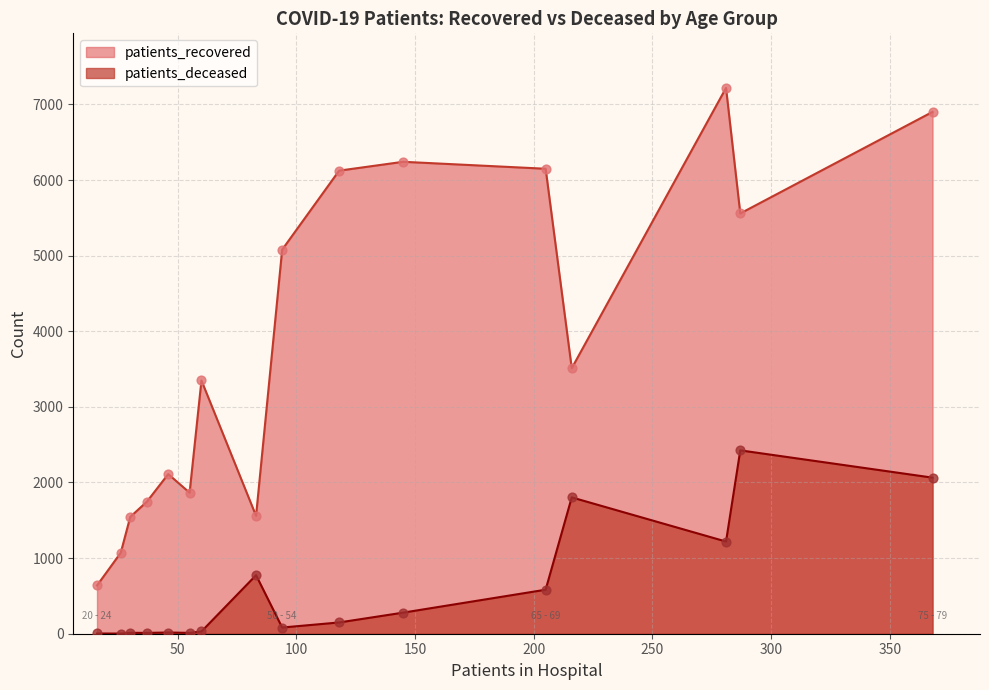

What is the total value across all series at <20?

1876